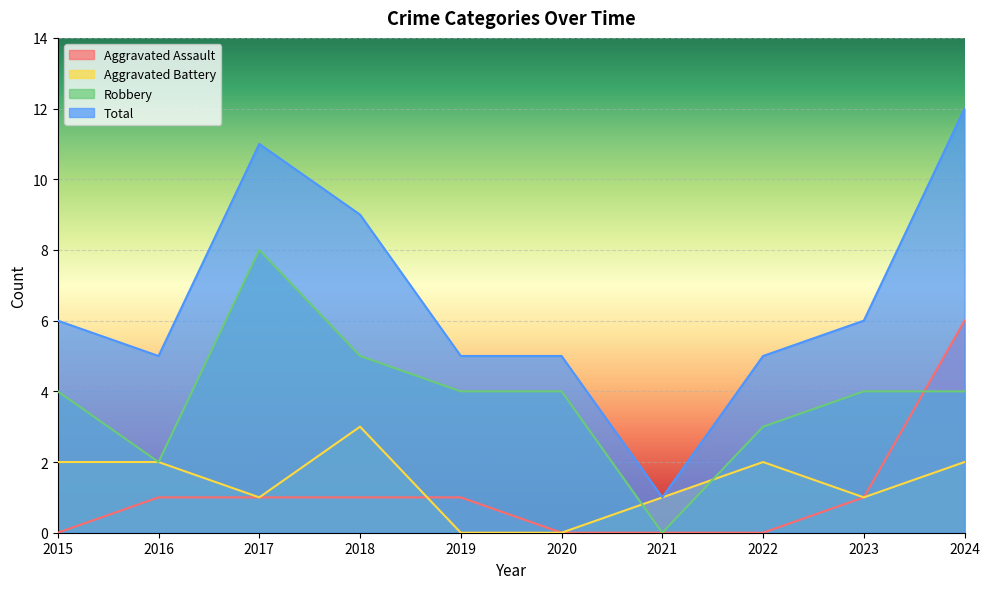

What is the sum of the Robbery values at 2019 and 2024?

8